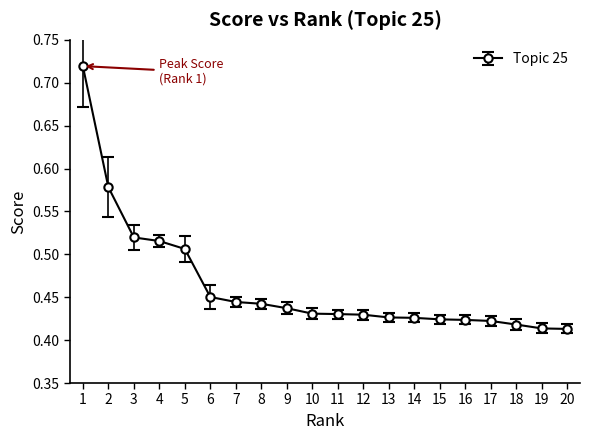

Which has a higher value, 18 or 16?

16